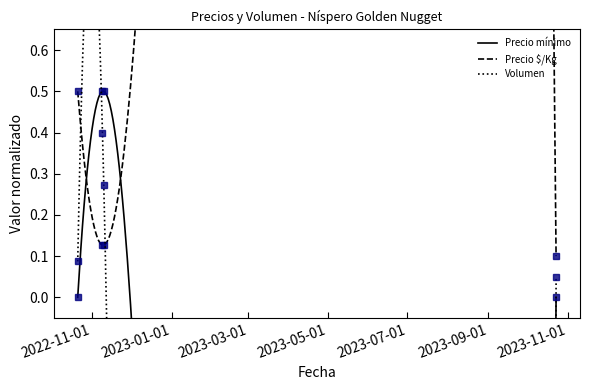

What value does the Precio $/Kg series have at 2023-10-23?

0.1